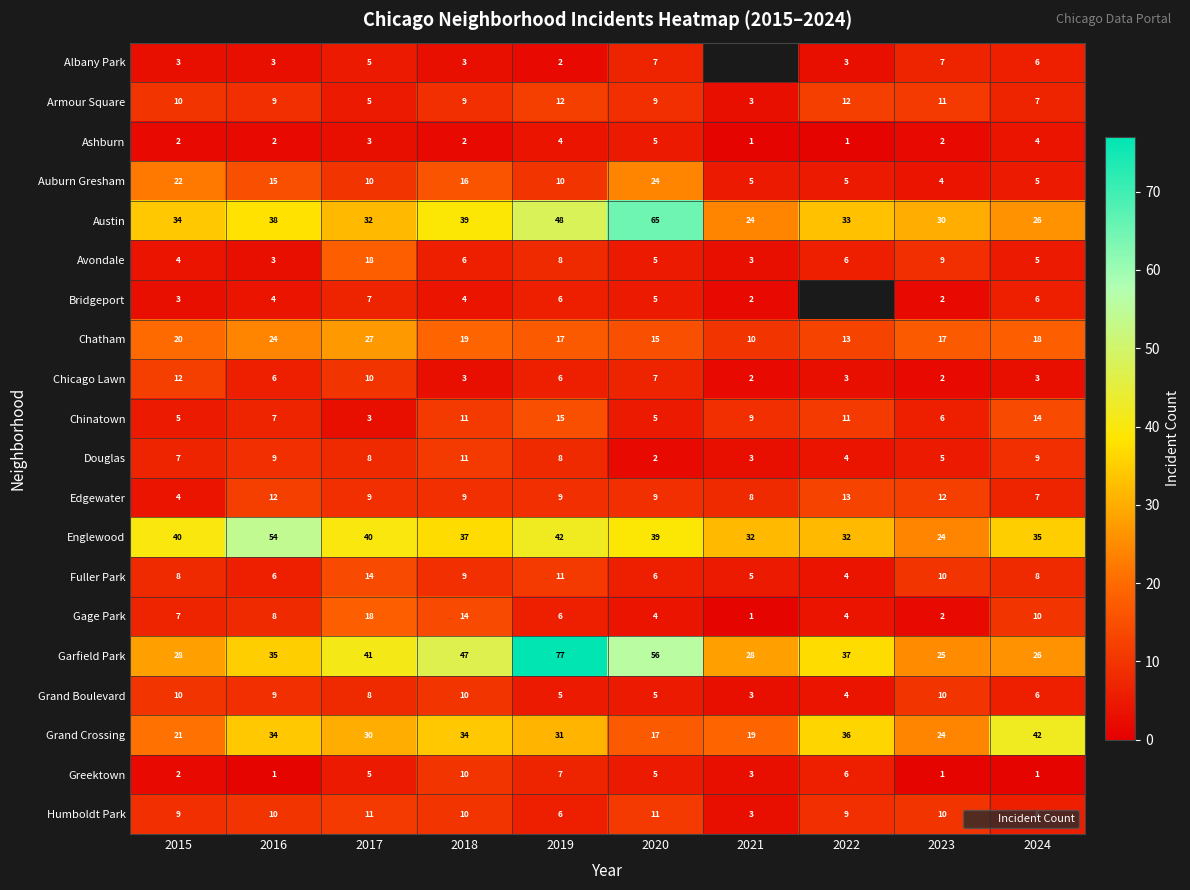

Is the value of Humboldt Park at 2017 greater than the value of Grand Boulevard at 2019?

Yes